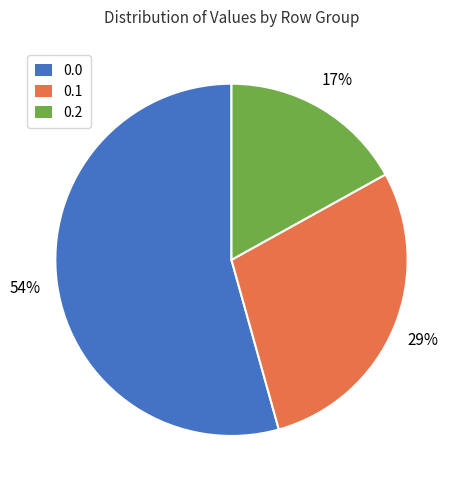

To the nearest percent, what is the average slice percentage?

33%